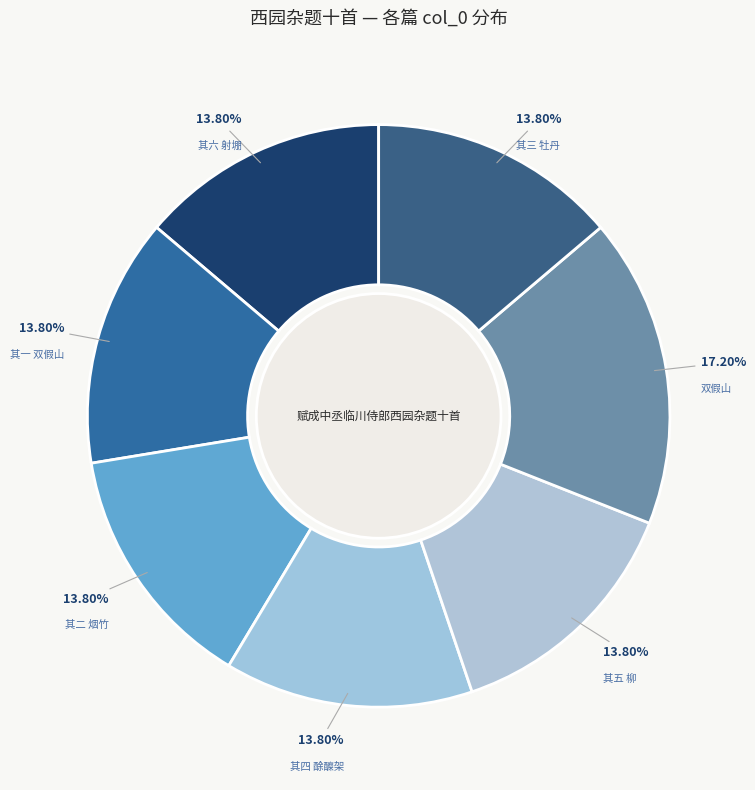

Count the number of slices in the pie.

7